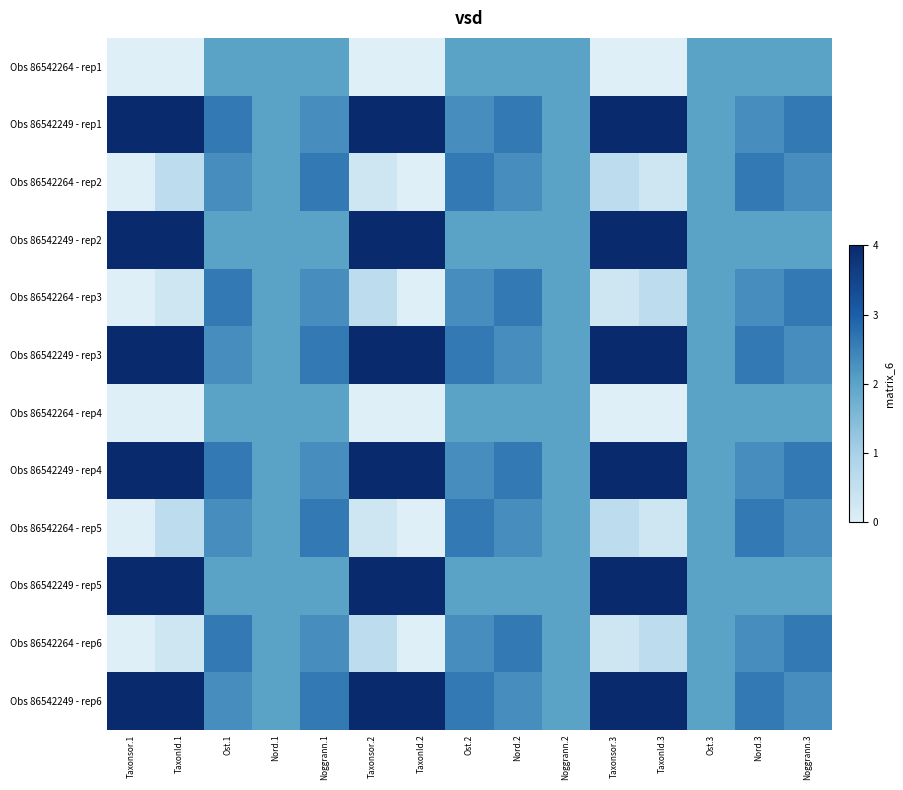

How many distinct data groups are displayed?

12